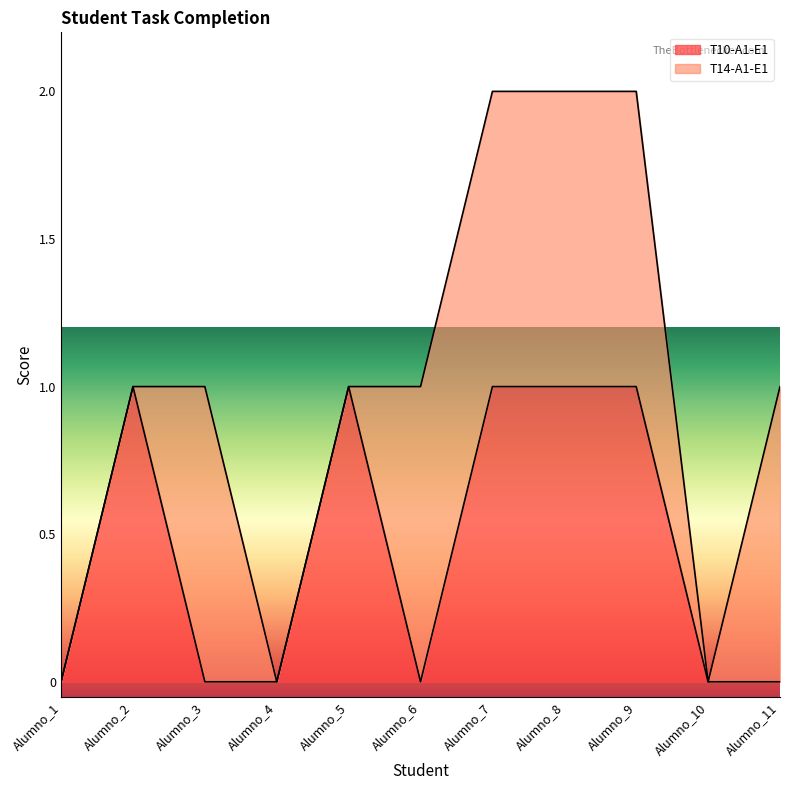

The T10-A1-E1 series shows 1 at Alumno_7. True or false?

True